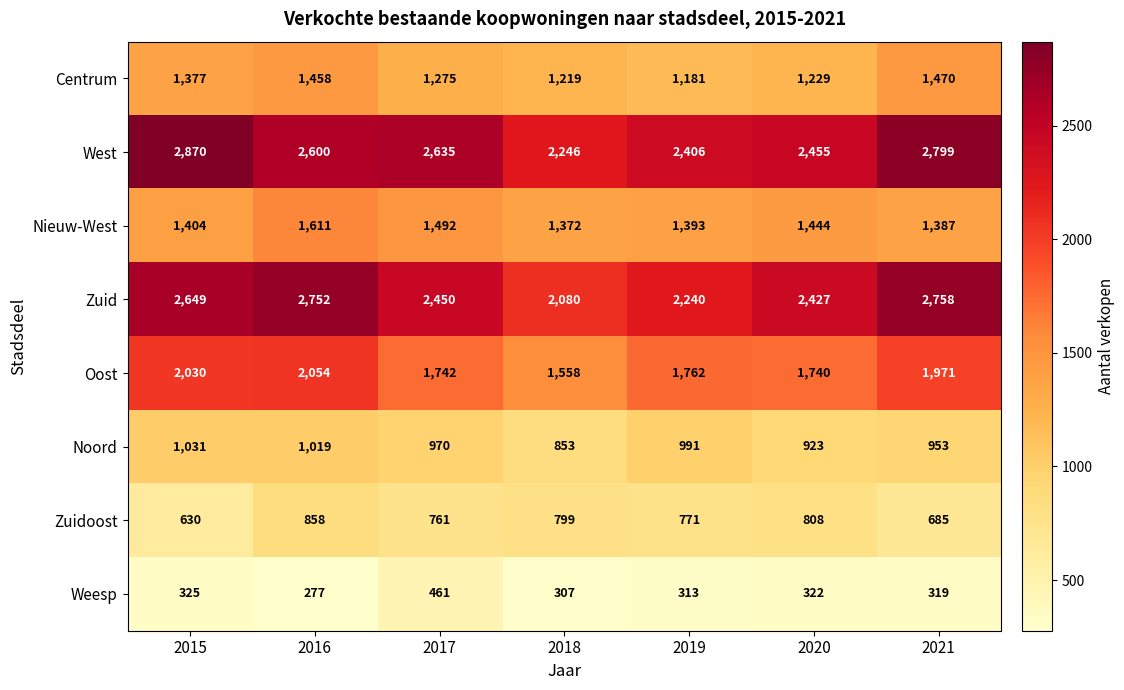

Is it true that Noord equals 853 at 2018?

True